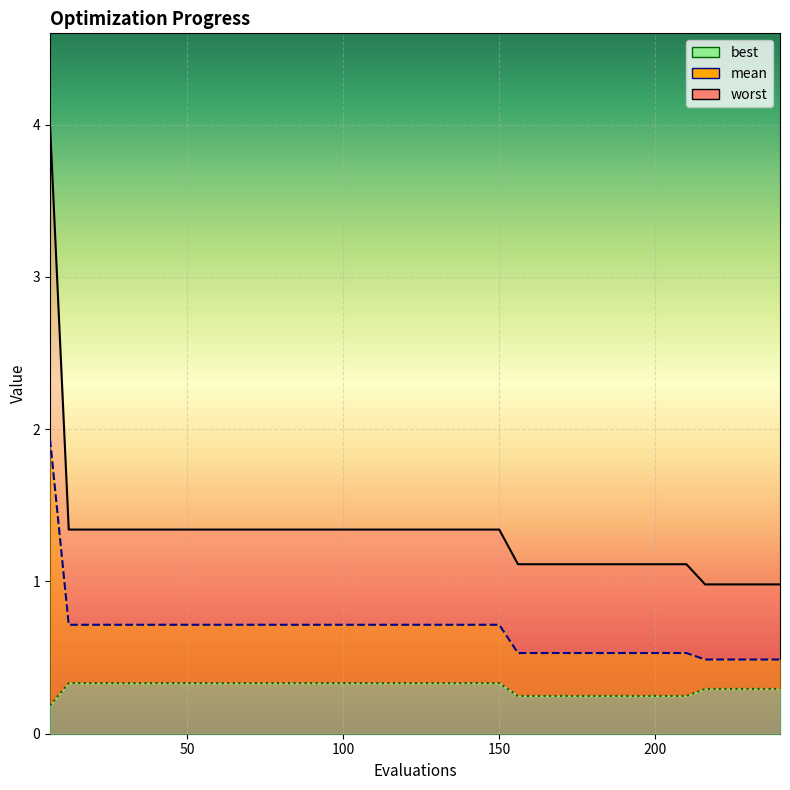

What is the lowest value of the best series?

0.2